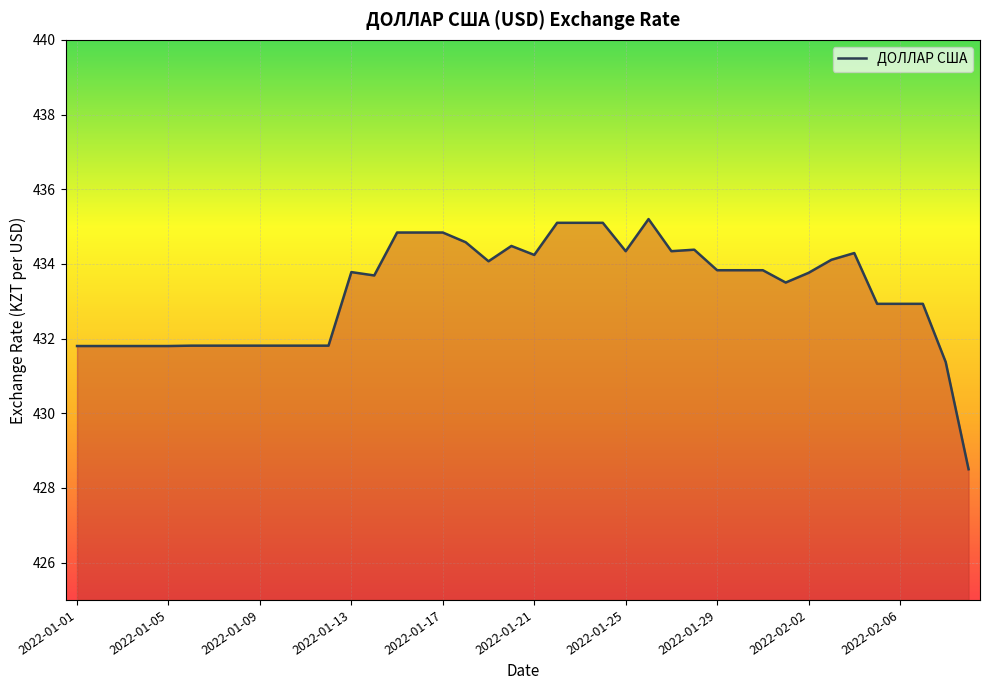

What is the minimum value shown in the chart?

428.5